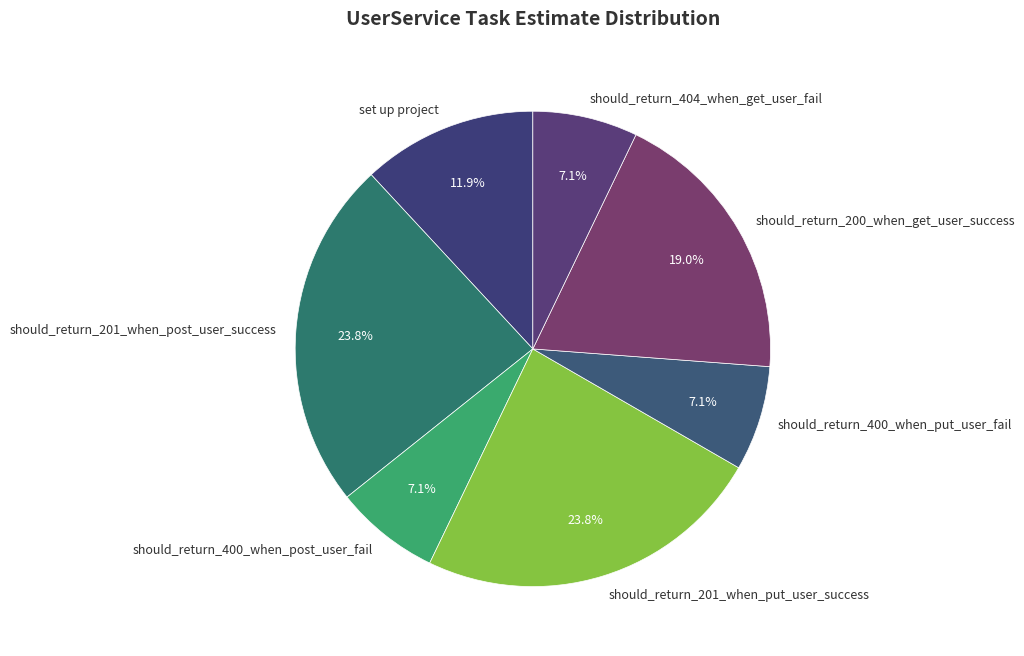

Which has a higher value, should_return_201_when_post_user_success or should_return_400_when_put_user_fail?

should_return_201_when_post_user_success